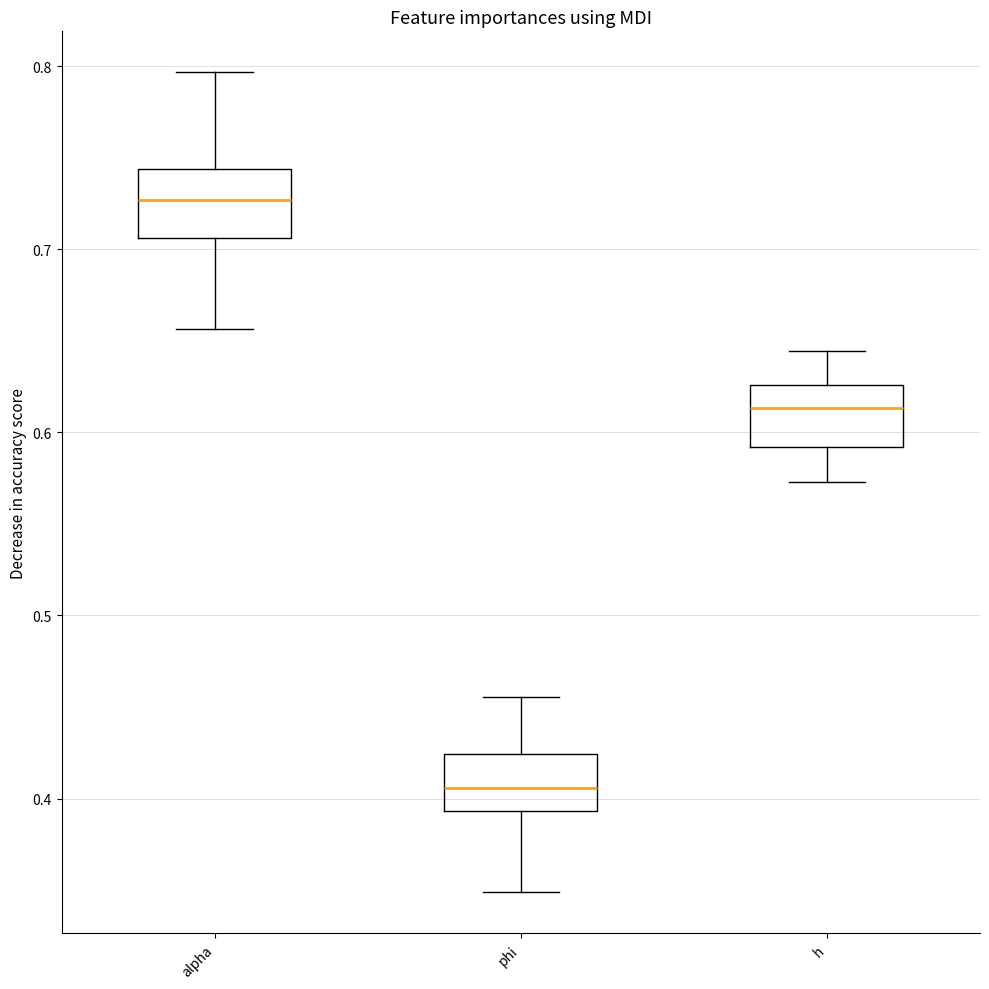

Where does the lower whisker of the box for alpha end on the y-axis? The values are not printed on the chart, so give them approximately, as read against the axis.

0.66